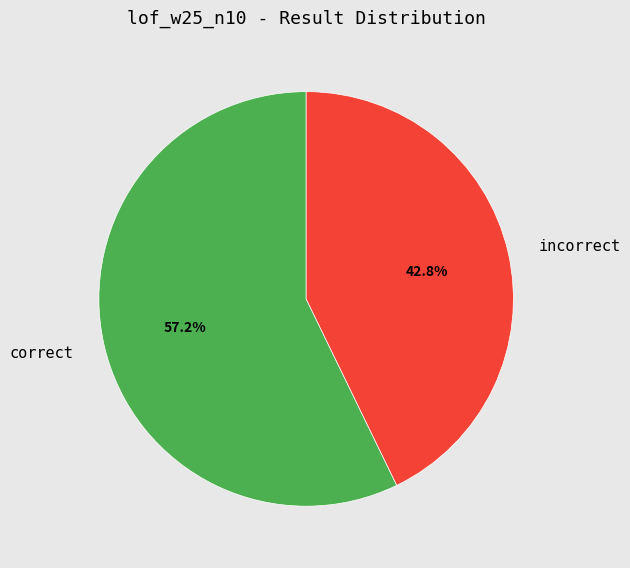

What is the largest slice in the pie chart?

correct